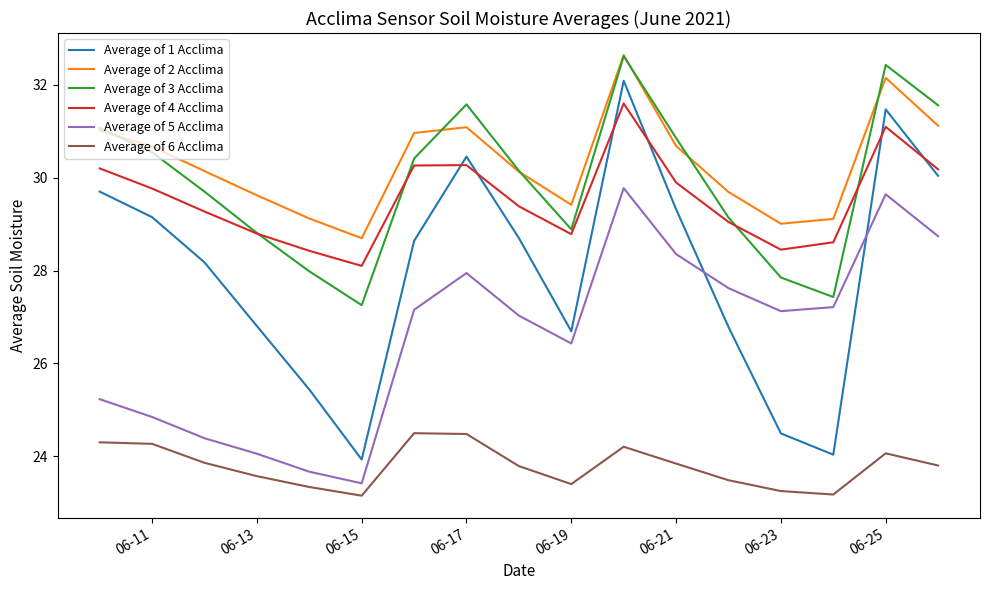

What is the highest value of the Average of 5 Acclima series?

29.8